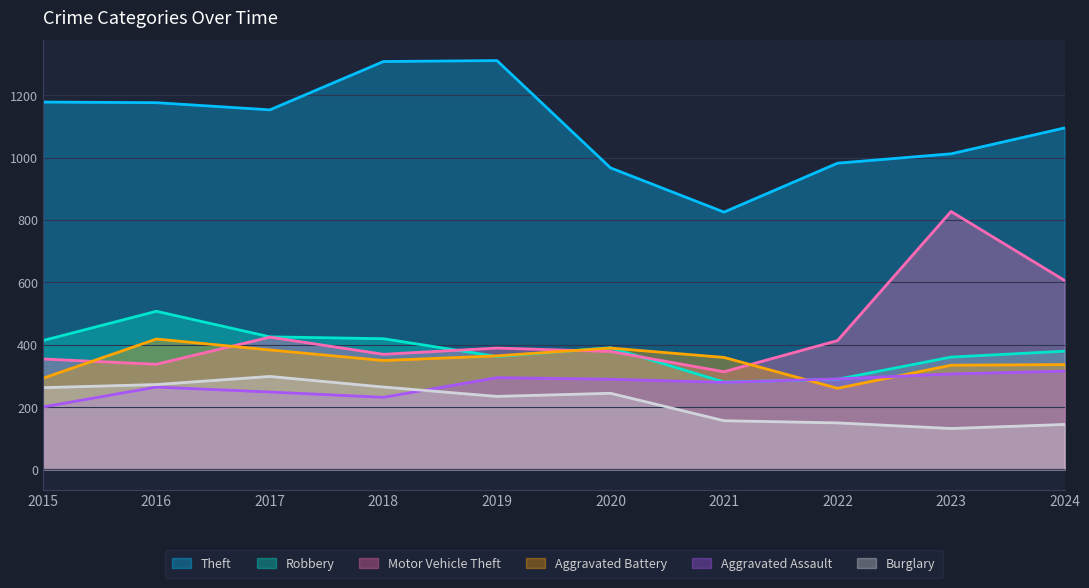

What is the difference between the second highest and minimum values in the Theft series?

483